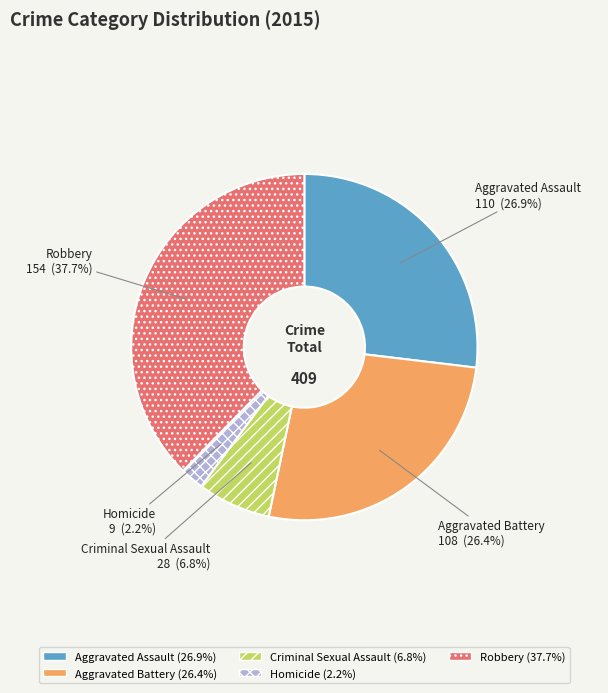

Between Aggravated Assault and Criminal Sexual Assault, which is larger?

Aggravated Assault